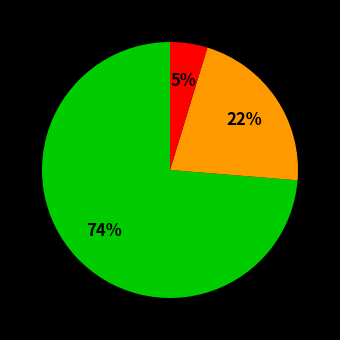

Is there a majority slice in this chart?

Yes